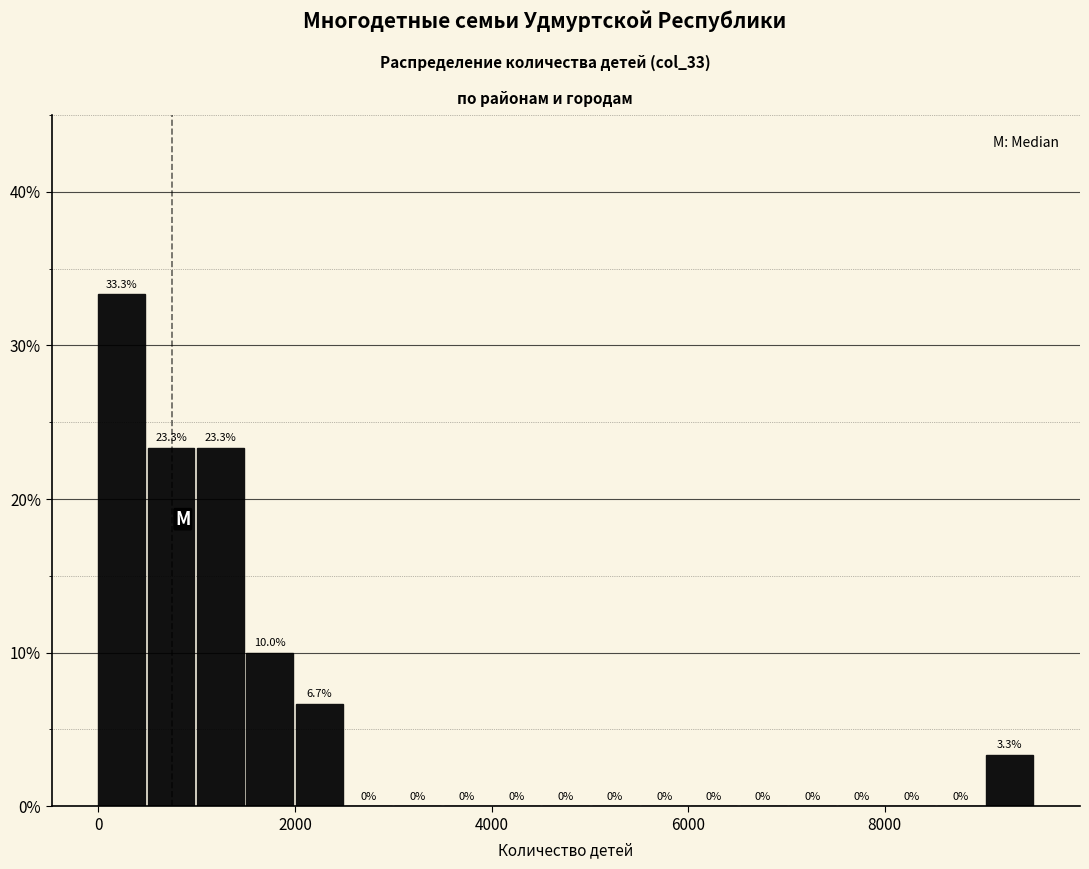

Read against the x-axis, roughly where is the centre of the tallest bar?

200